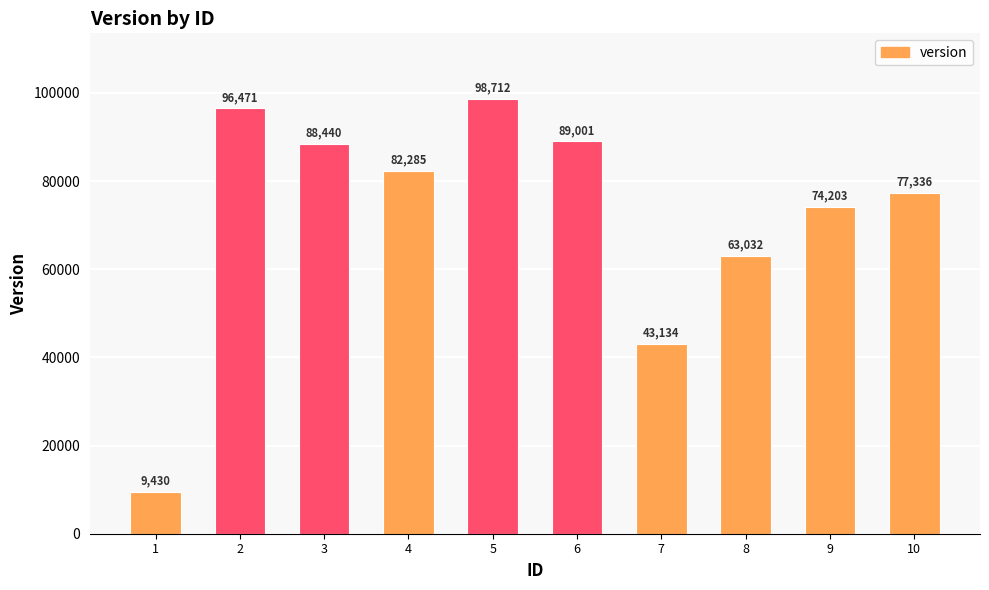

Does the chart contain stacked bars?

No